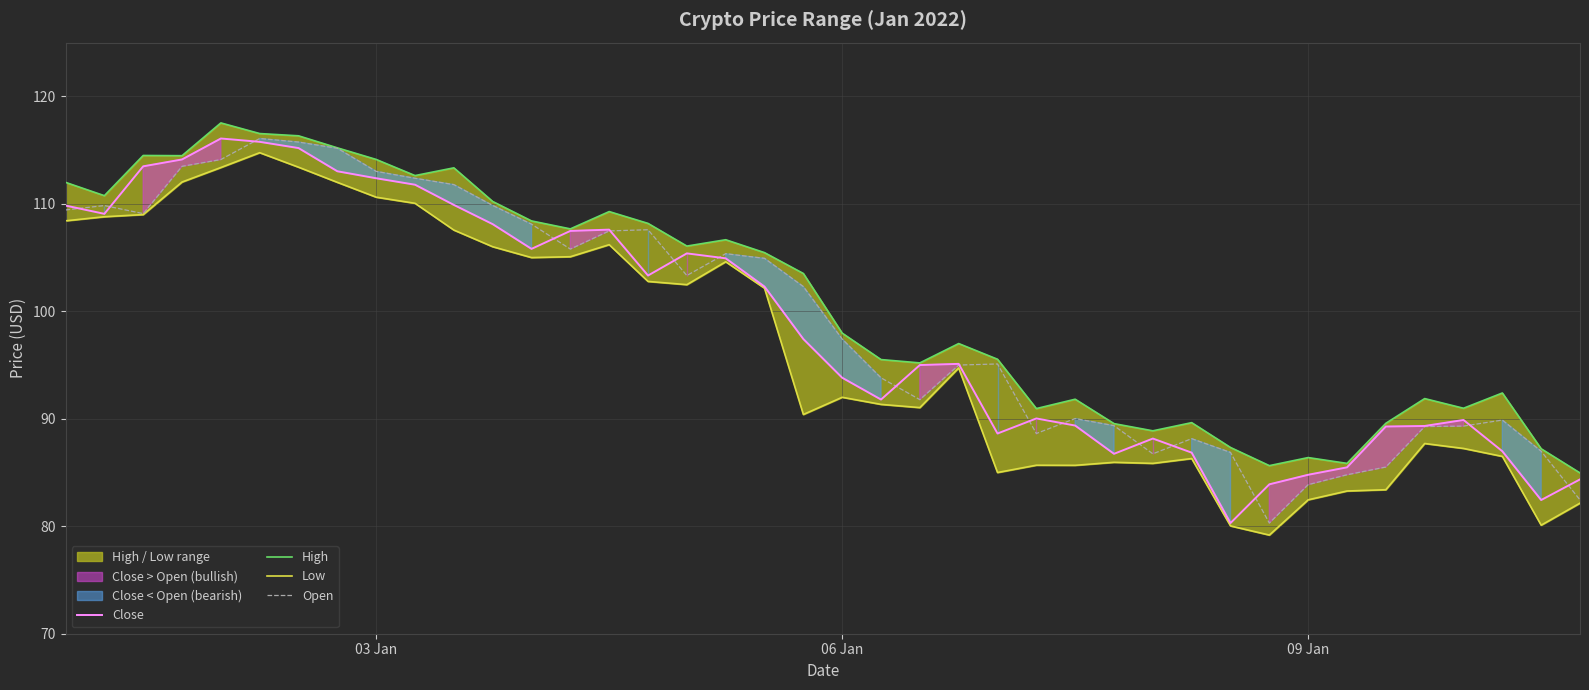

The Close series shows 195.2 at 03 Jan. True or false?

False